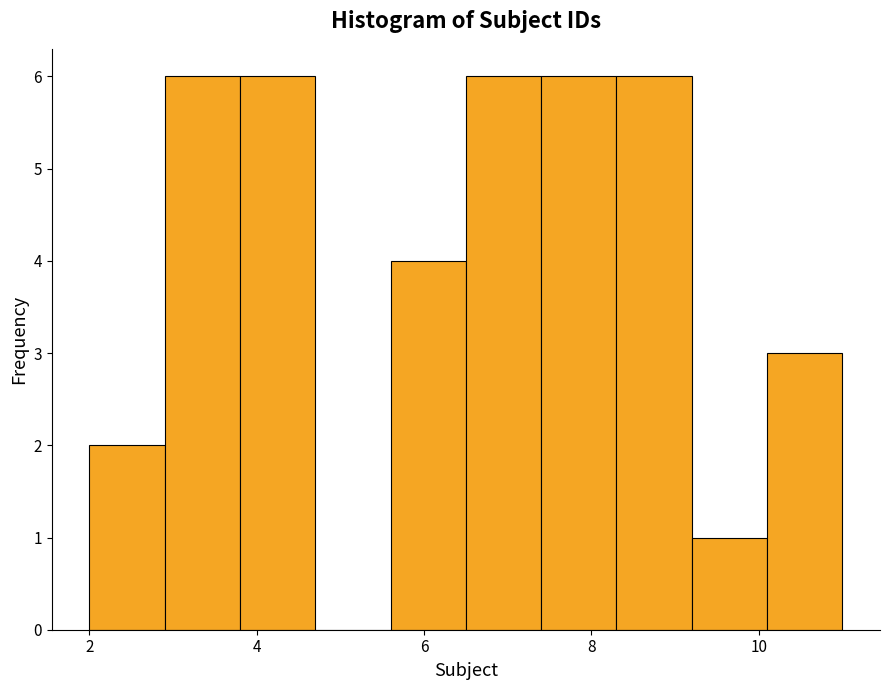

Reading left to right, list every bar in this chart as the range it spans on the x-axis followed by its height. Neither the bar edges nor the heights are printed on the chart, so give them approximately, as read against the axes.

2.0 to 2.9: 2
2.9 to 3.8: 6
3.8 to 4.7: 6
4.7 to 5.6: 0
5.6 to 6.5: 4
6.5 to 7.4: 6
7.4 to 8.3: 6
8.3 to 9.2: 6
9.2 to 10.1: 1
10.1 to 11.0: 3